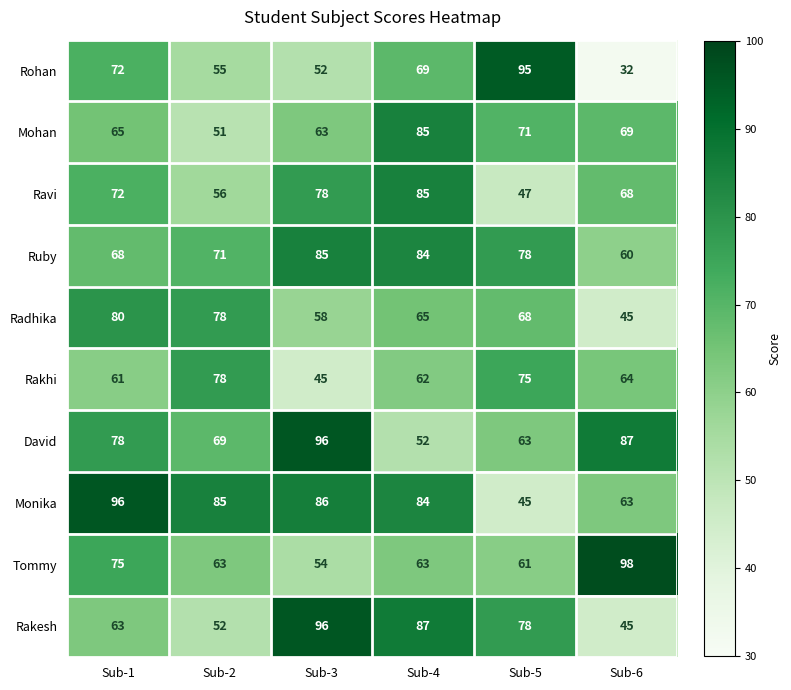

The Rakhi series shows 75 at Sub-5. True or false?

True